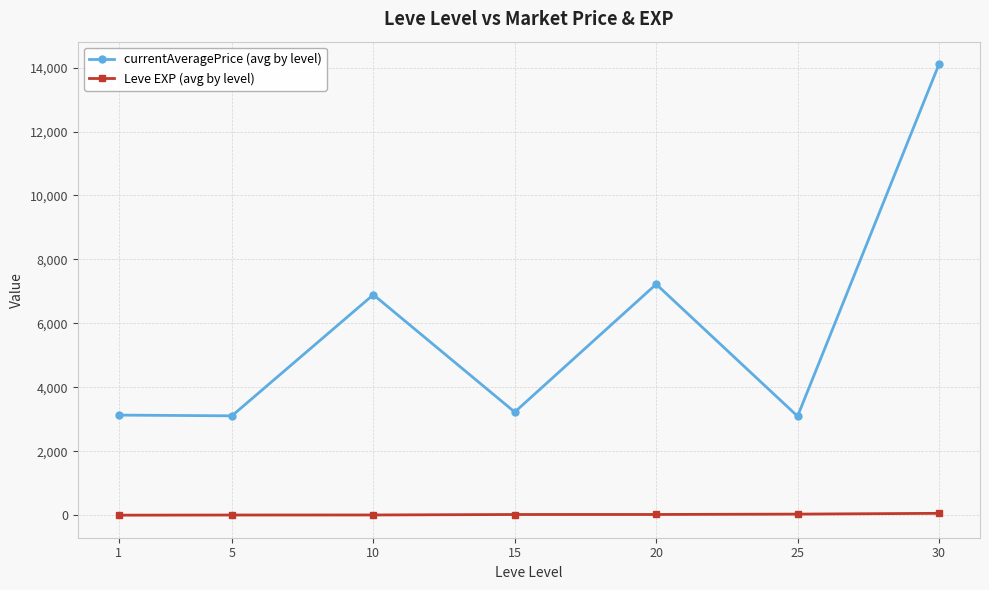

What is the greatest value displayed?

14105.5